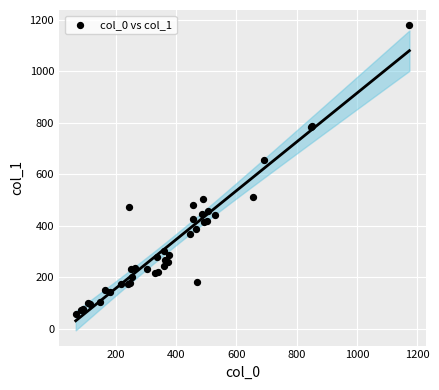

What Y value in the scatter plot is closest to 617?

654